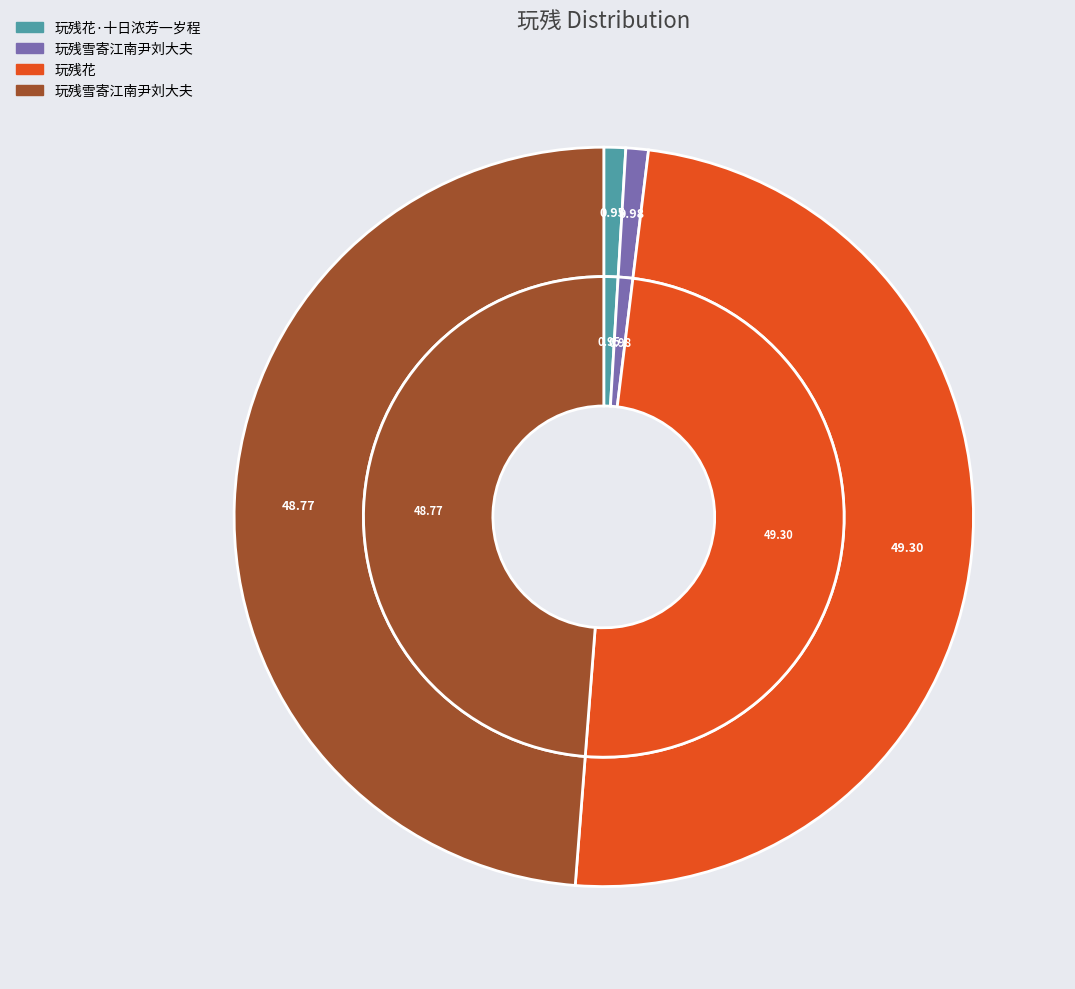

Is 玩残雪寄江南尹刘大夫 the majority of the pie?

No